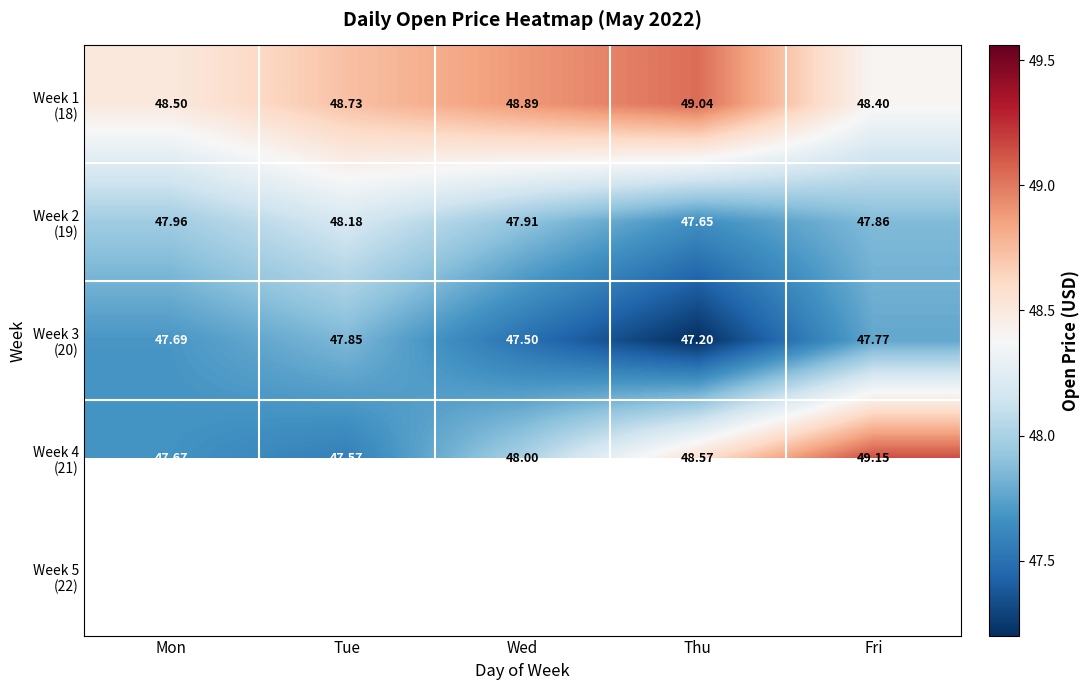

Which series has the largest total across all categories?

Week 1 (18)